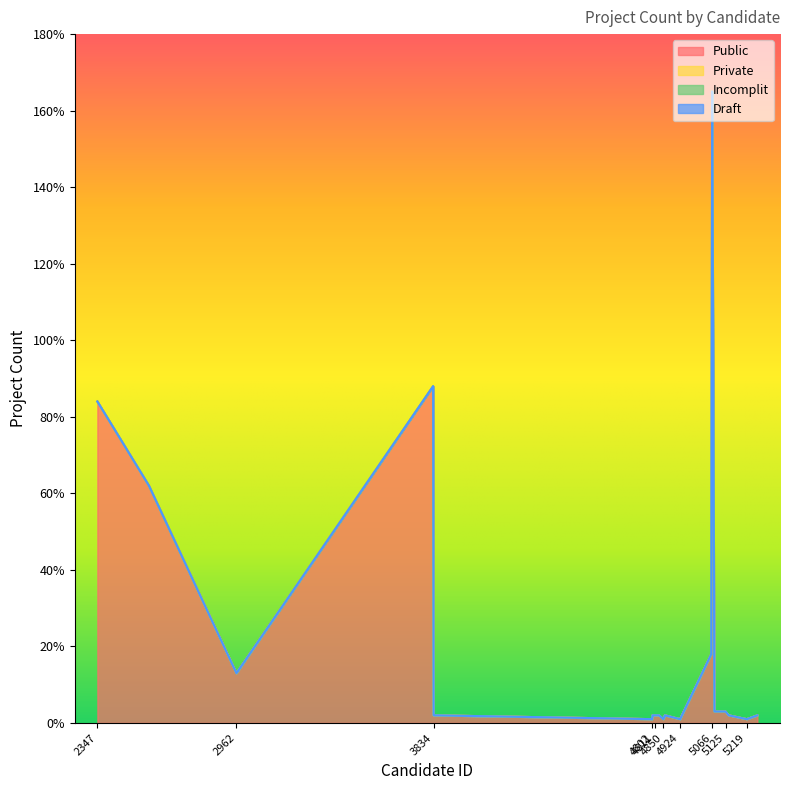

Which series has the largest range (max minus min)?

Public